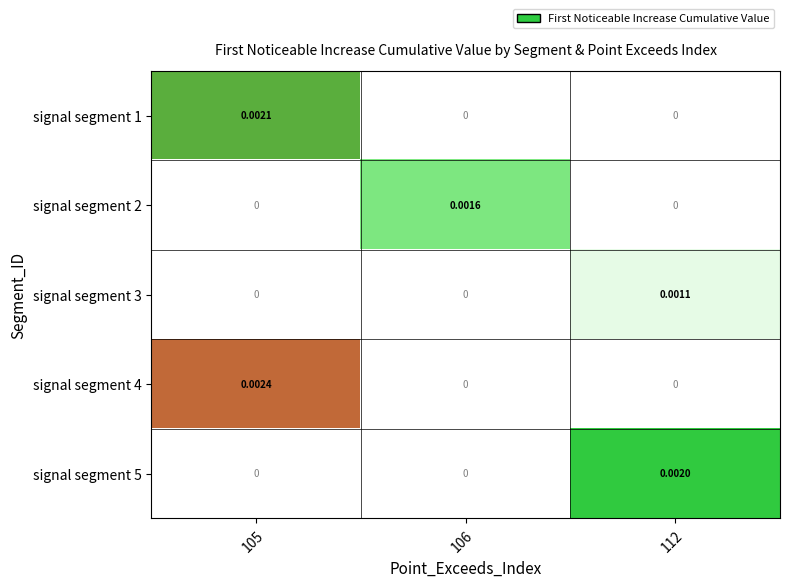

Is the value of signal segment 1 at 105 greater than the value of signal segment 5 at 112?

Yes